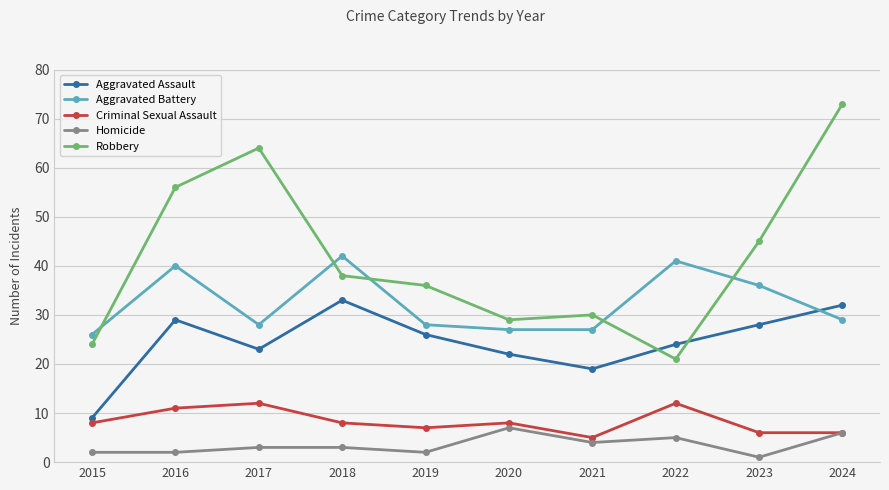

What value does the Aggravated Assault series have at 2017, to the nearest 5?

25